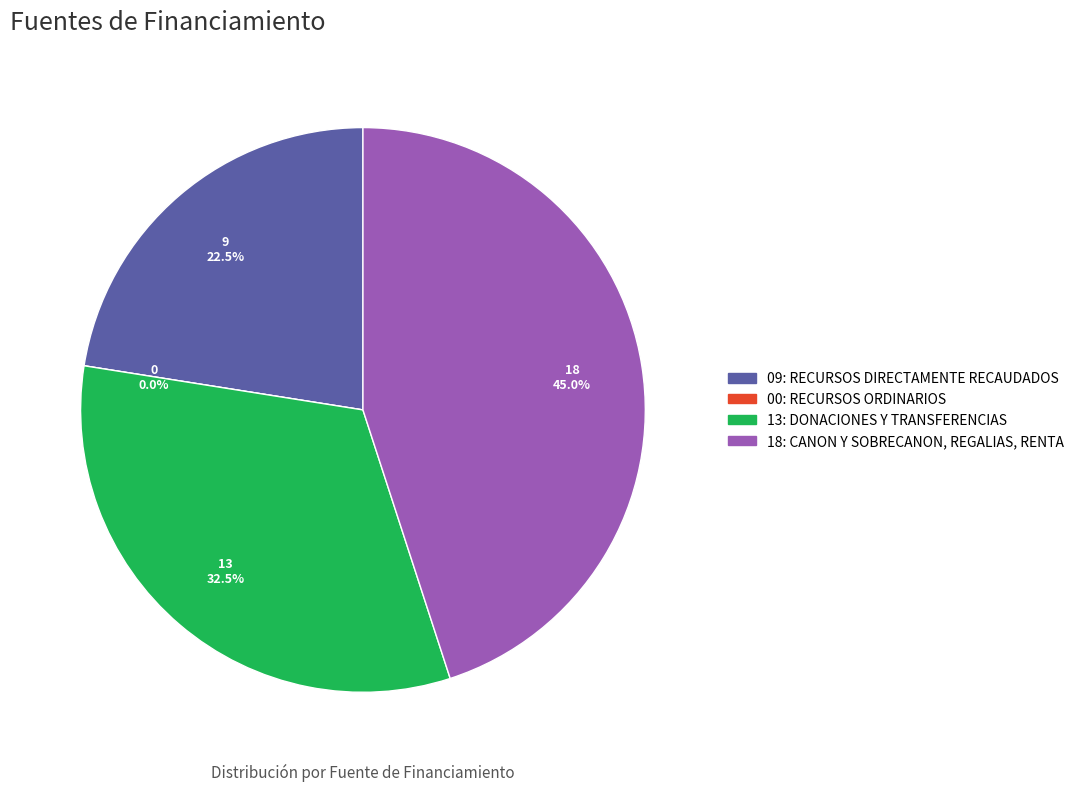

Is there a majority slice in this chart?

No